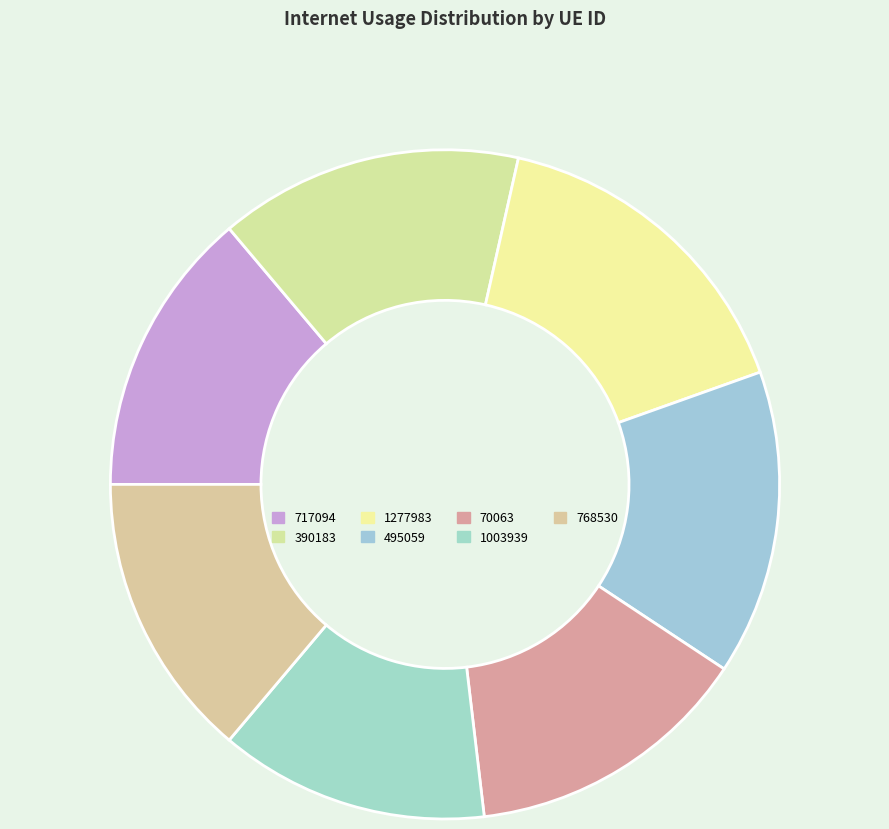

Count the number of slices in the pie.

7